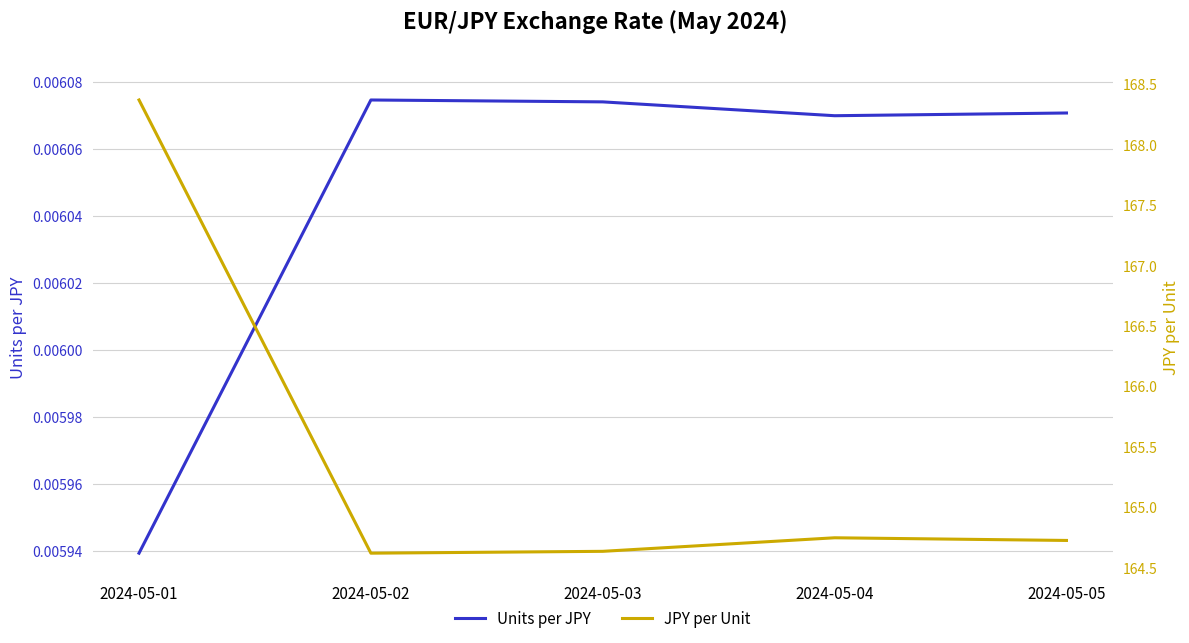

What is the difference between the highest and lowest values at 2024-05-01?

168.4